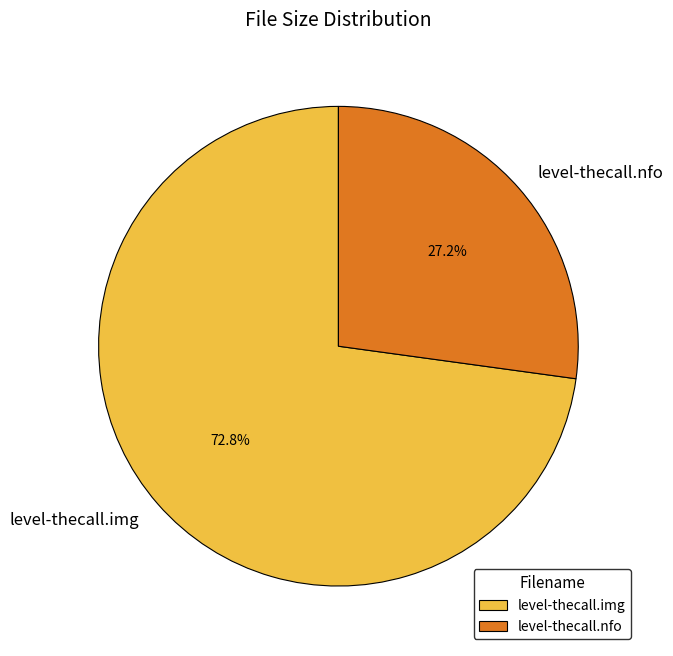

Is it true that level-thecall.nfo is 15% of the pie?

False